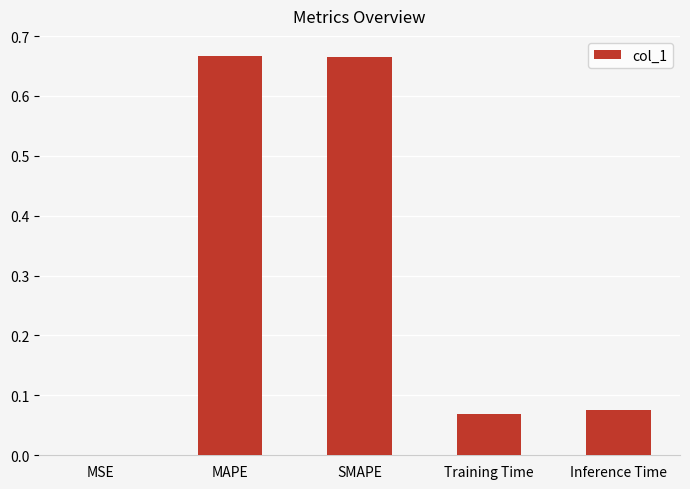

How many data points does each series have?

5